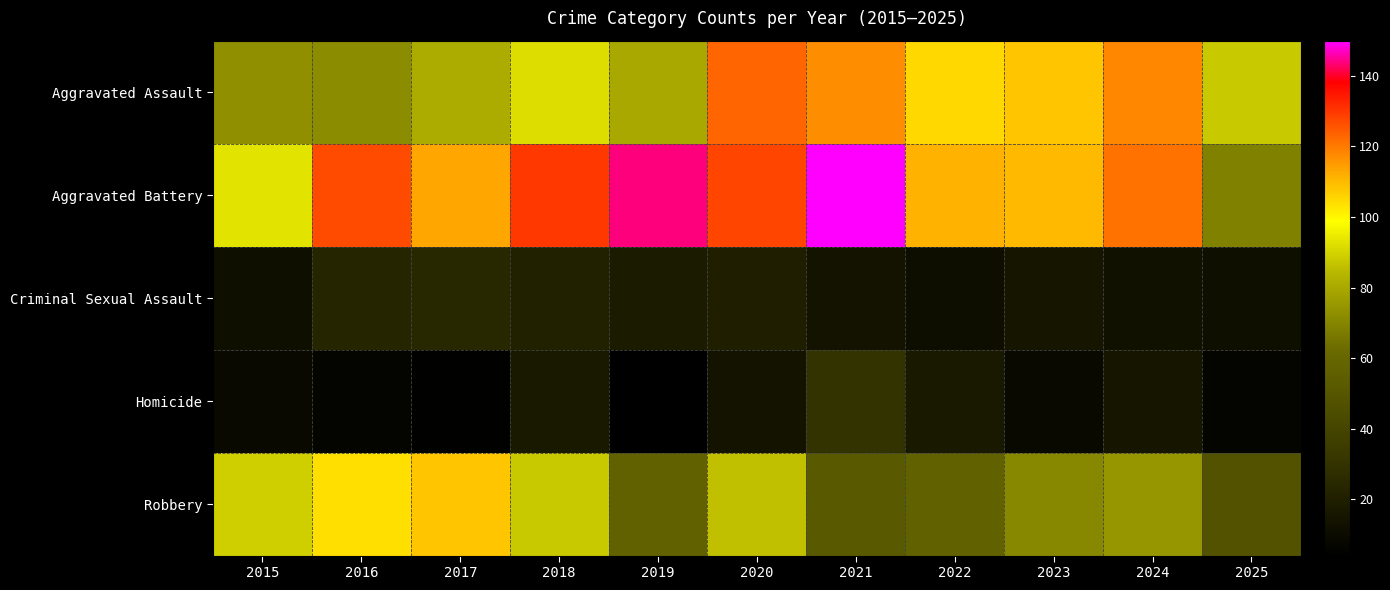

Rank the series at 2018 from lowest to highest value.

Homicide, Criminal Sexual Assault, Robbery, Aggravated Assault, Aggravated Battery